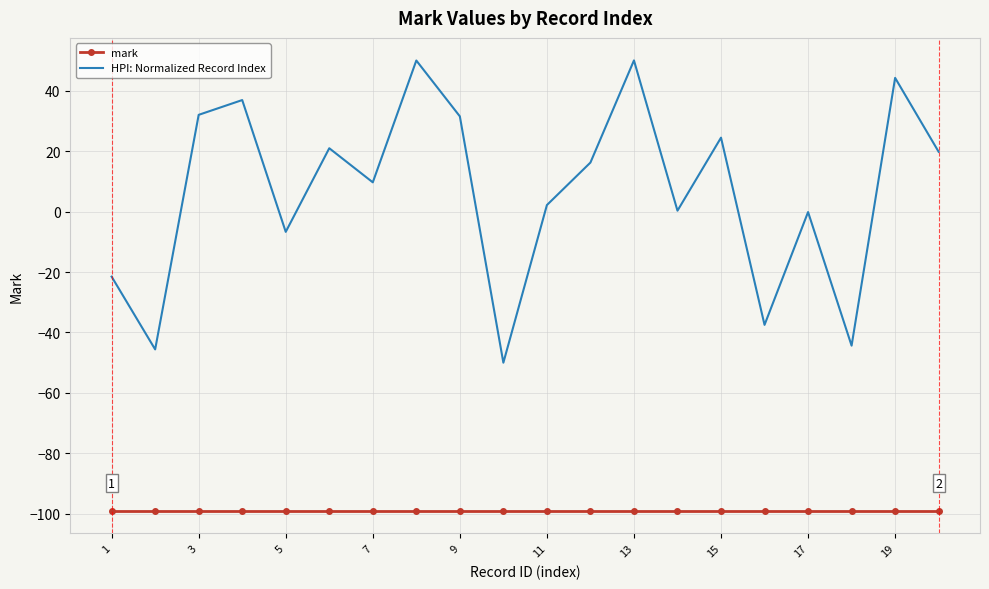

What is the maximum value for HPI: Normalized Record Index?

50.0